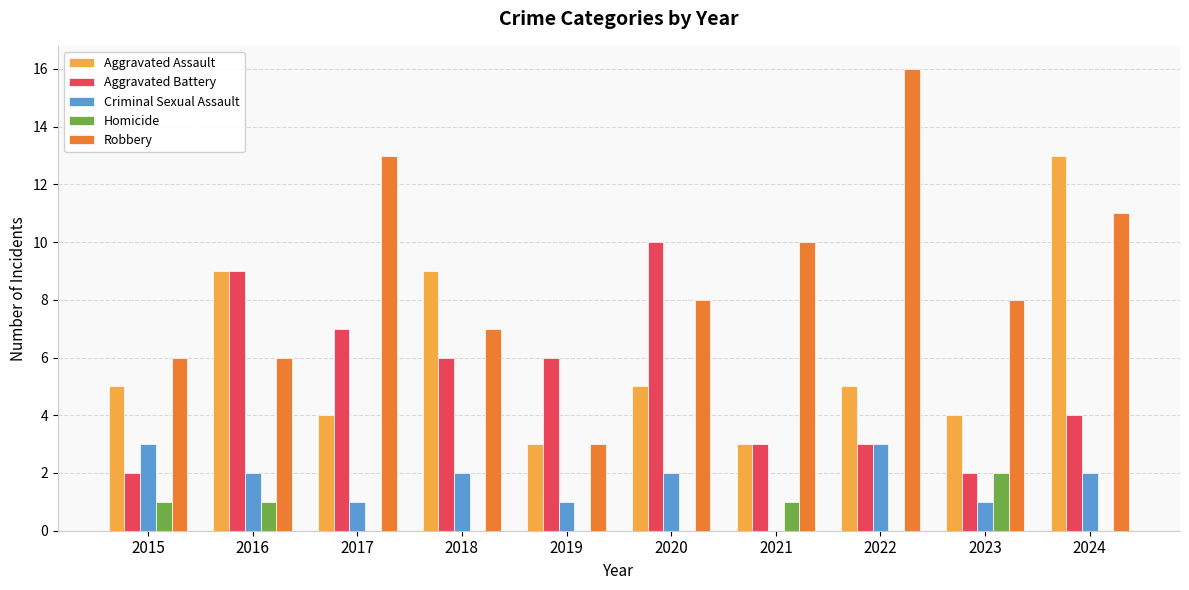

The value of Aggravated Battery at 2021 is 5. True or false?

False